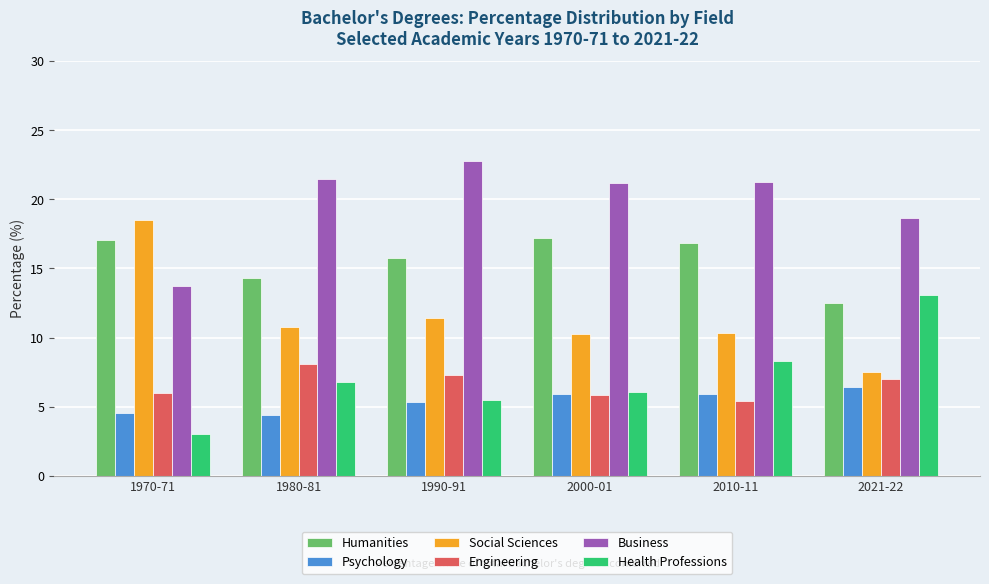

At which label does Social Sciences reach its minimum?

2021-22